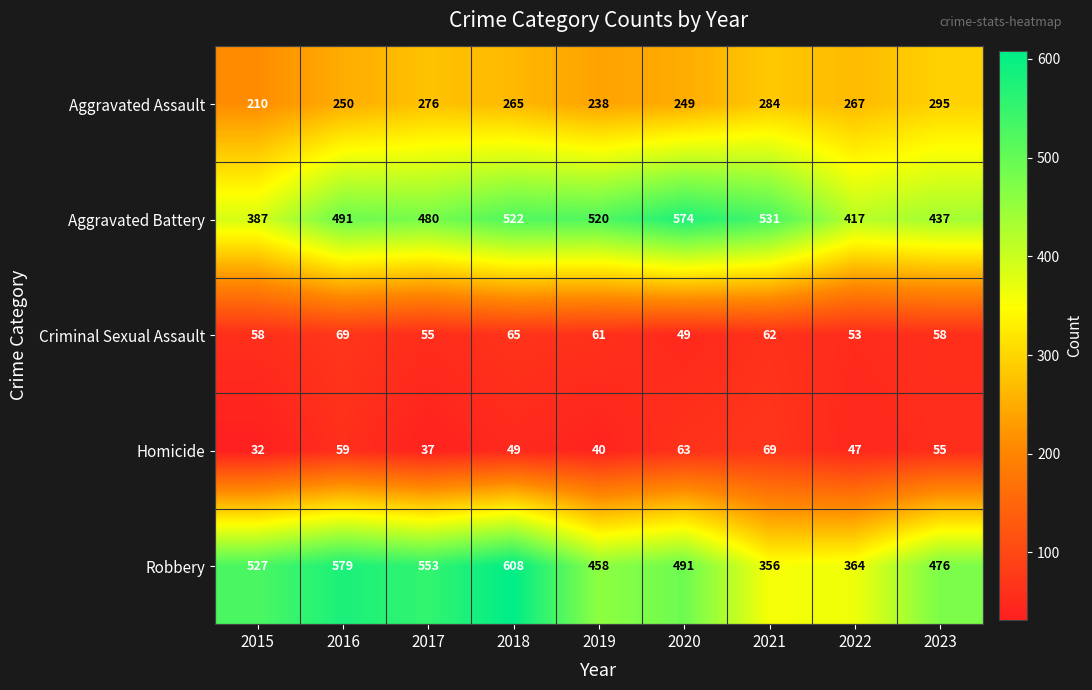

At 2016, list the series in order from smallest to largest.

Homicide, Criminal Sexual Assault, Aggravated Assault, Aggravated Battery, Robbery